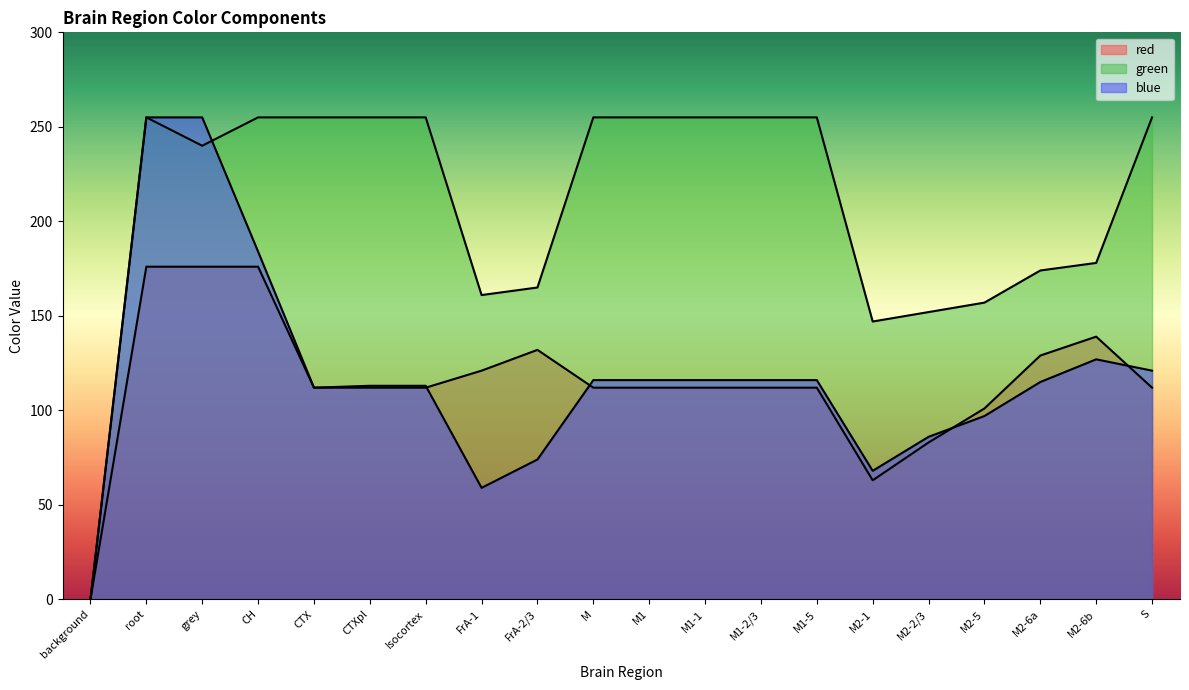

At which label does blue first exceed 116?

root